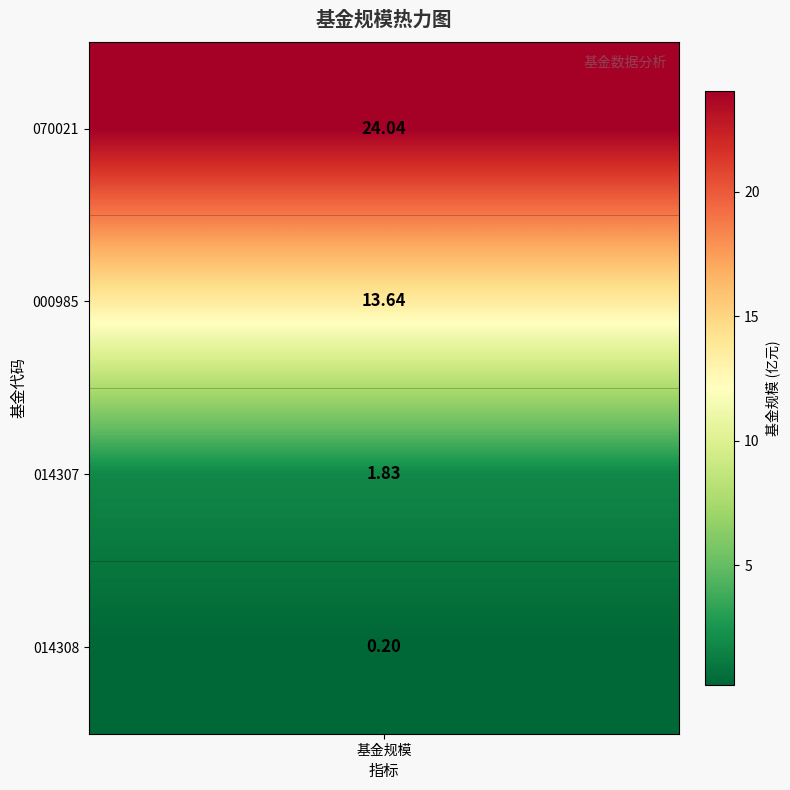

What is the smallest value displayed?

0.2